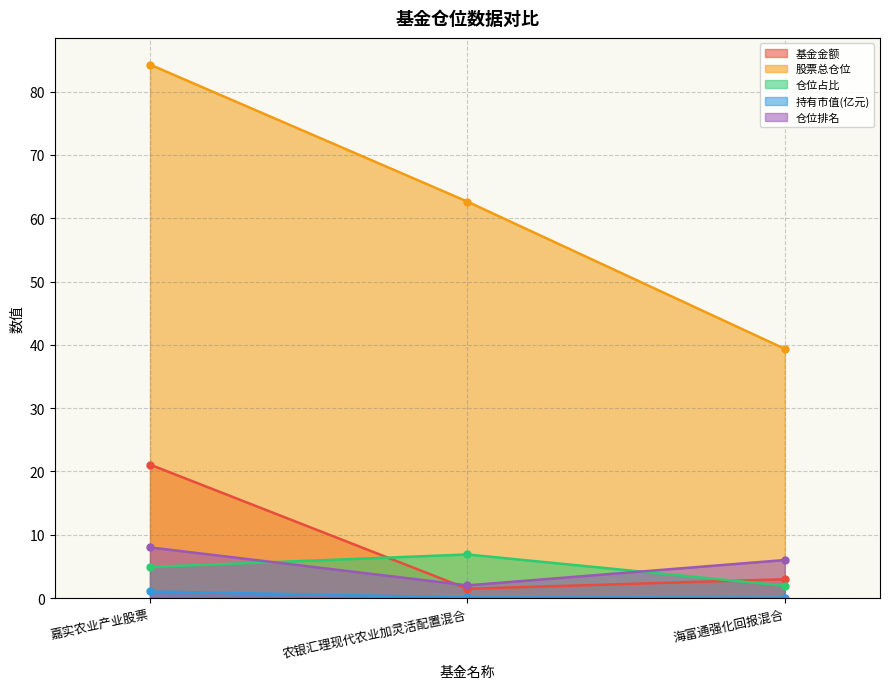

Between 嘉实农业产业股票 and 海富通强化回报混合, which is larger?

嘉实农业产业股票